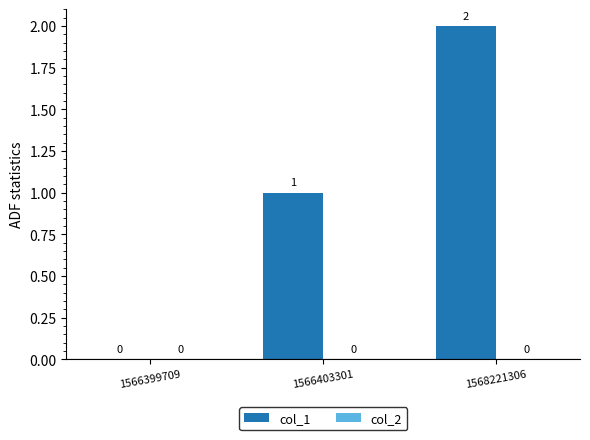

At which label is the value closest to 1?

1566403301